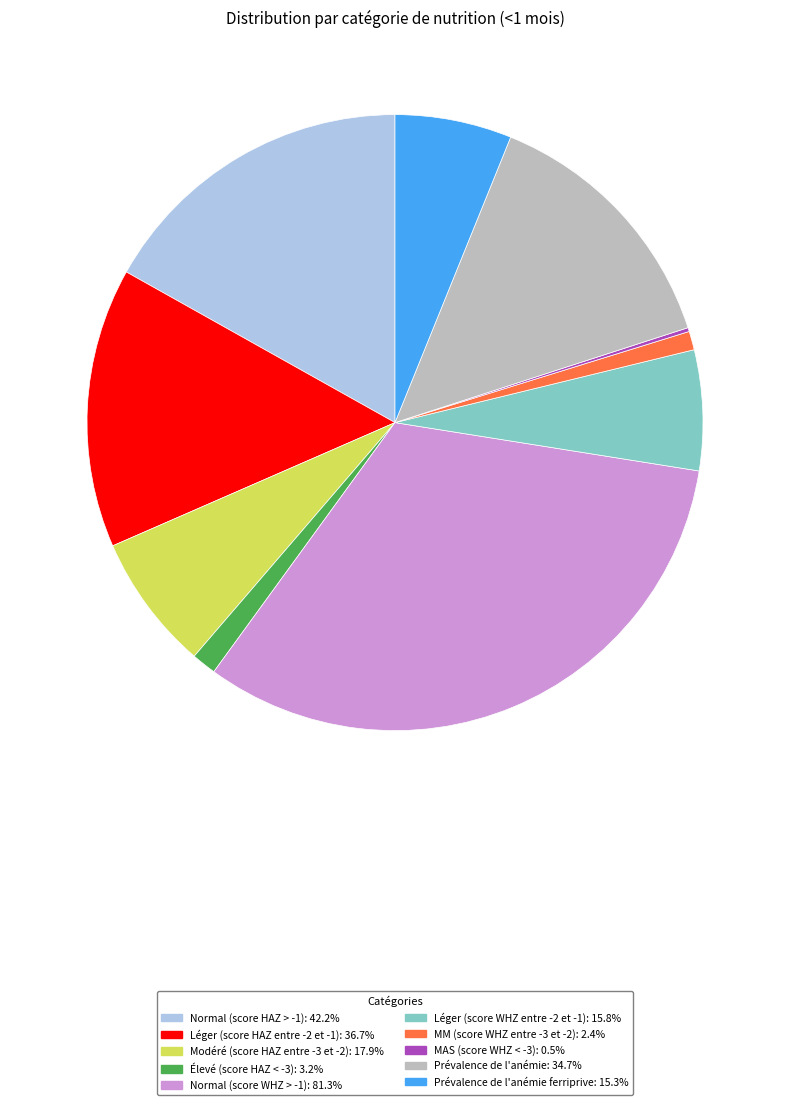

Is there any slice that represents more than half of the pie?

No